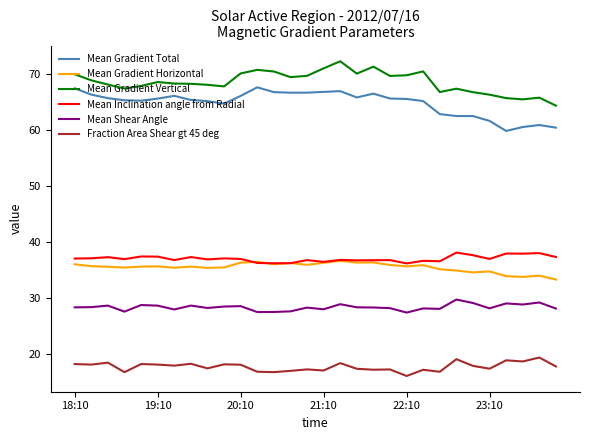

True or false: Mean Shear Angle and Mean Inclination angle from Radial cross at least once.

False